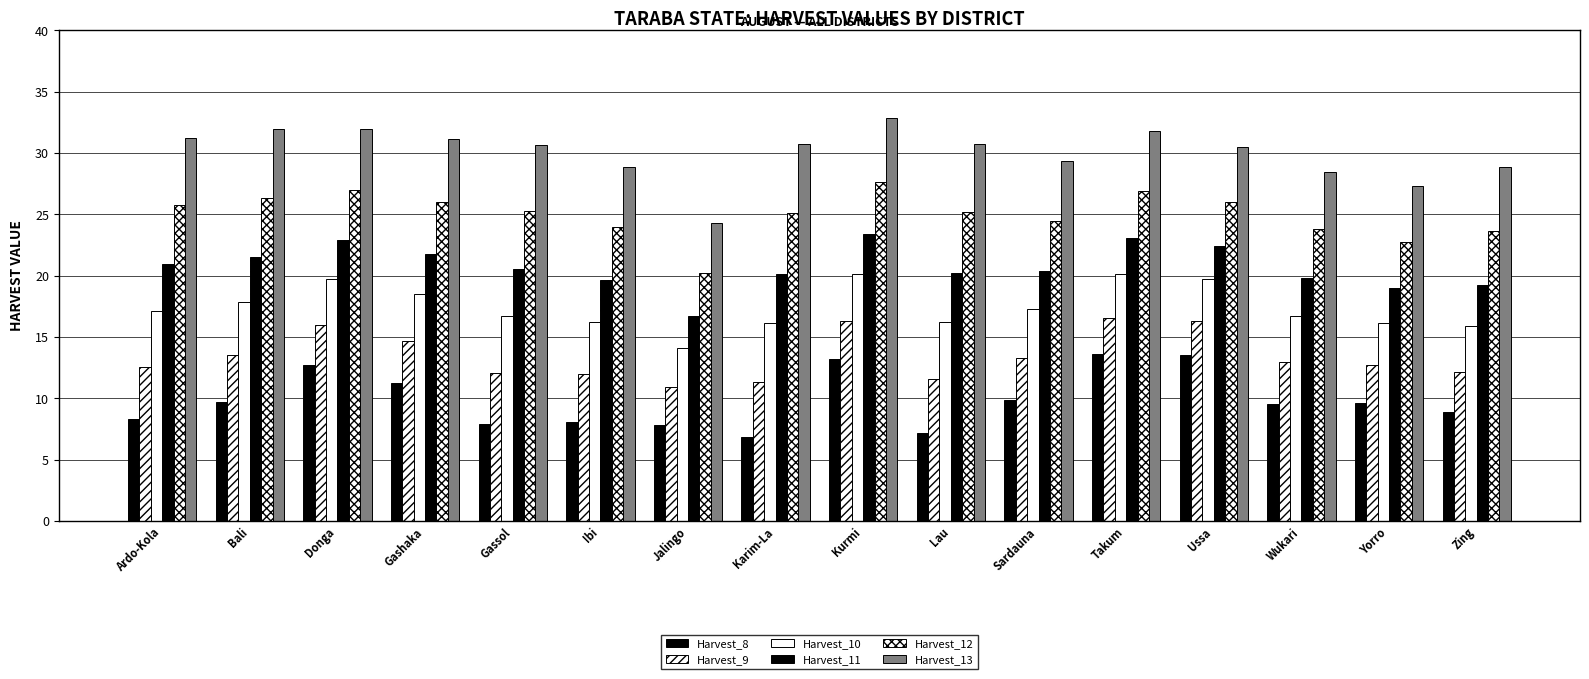

Count the number of categories in the chart.

16